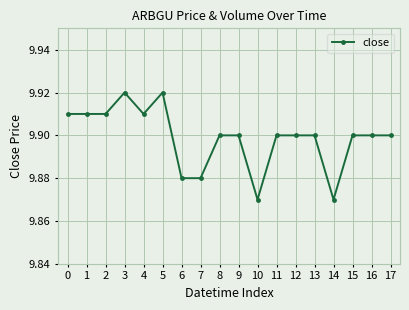

How many data points does each series have?

18